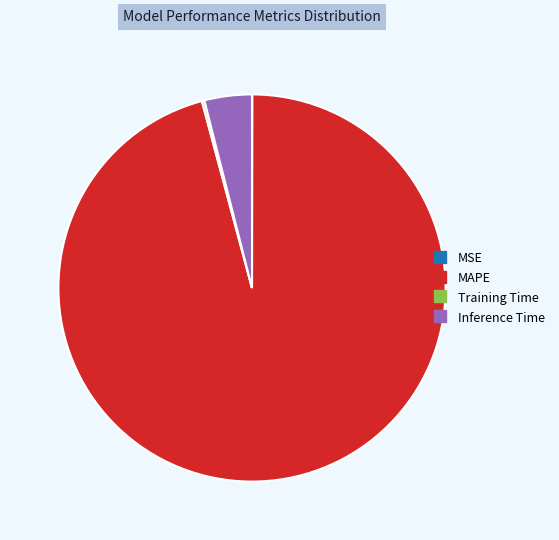

Is the sum of MAPE and Inference Time greater than half?

Yes